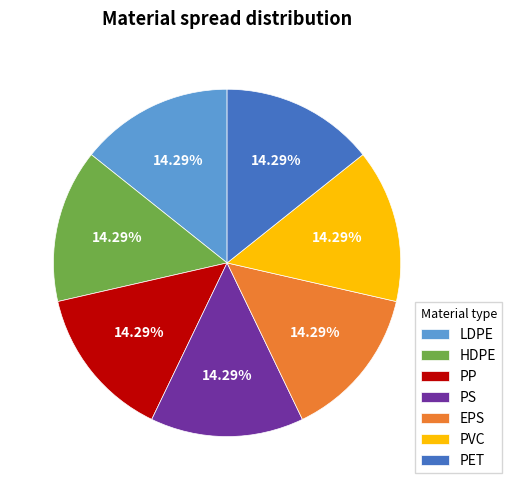

Count the number of slices in the pie.

7